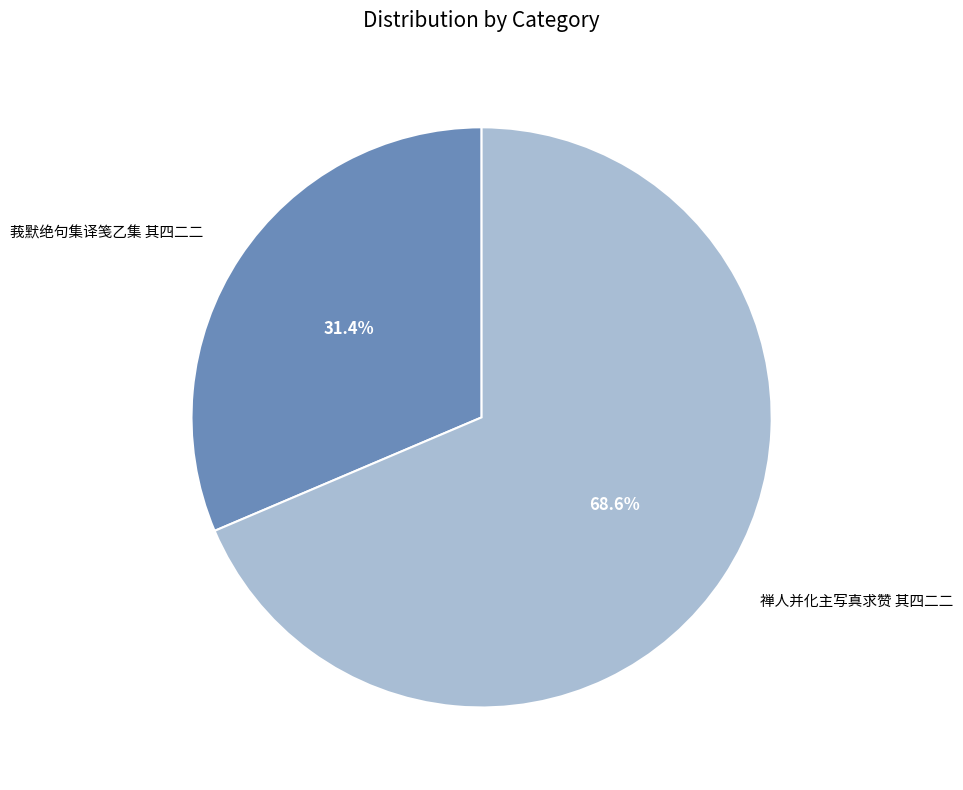

Is it true that 禅人并化主写真求赞 其四二二 is 75% of the pie?

False